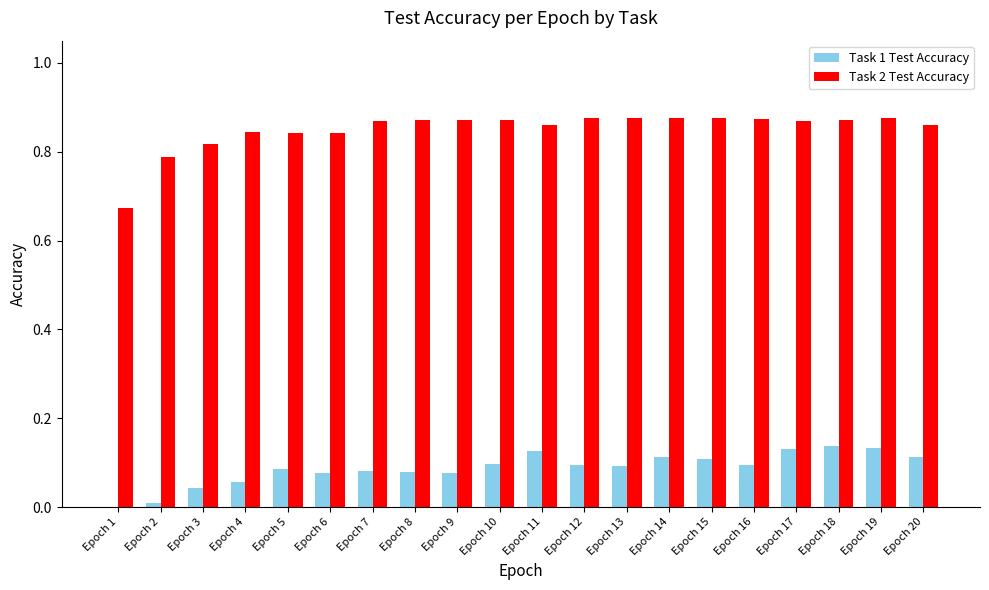

Is the value of Task 2 Test Accuracy at Epoch 7 greater than the value of Task 1 Test Accuracy at Epoch 8?

Yes